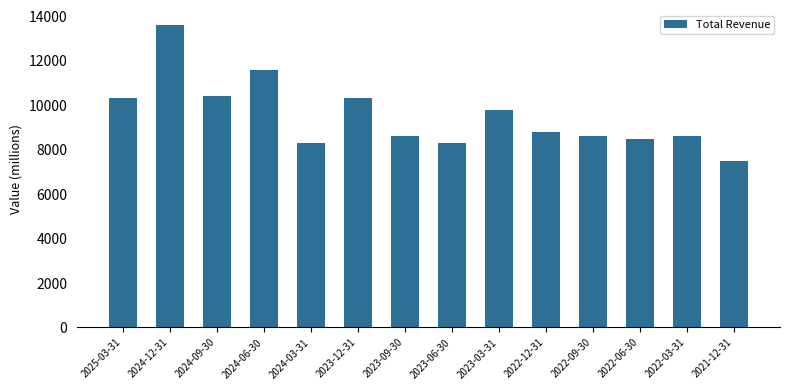

What value does the data have at 2024-09-30, to the nearest 10?

10400